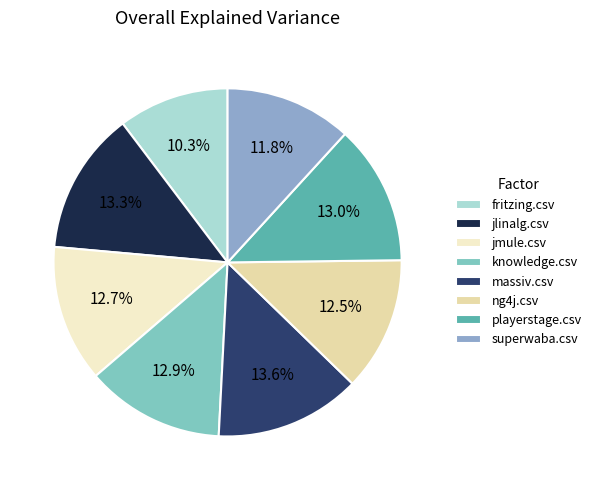

Is jmule.csv the majority of the pie?

No